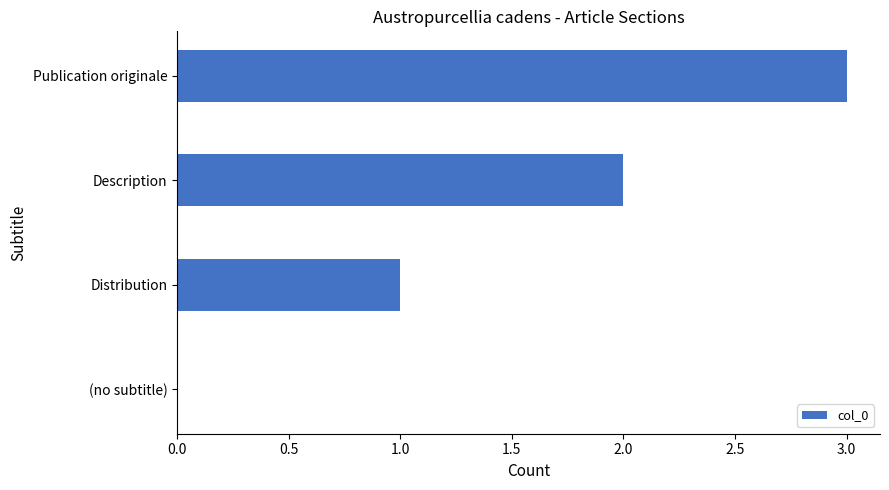

What is the change in value from (no subtitle) to Distribution?

+1